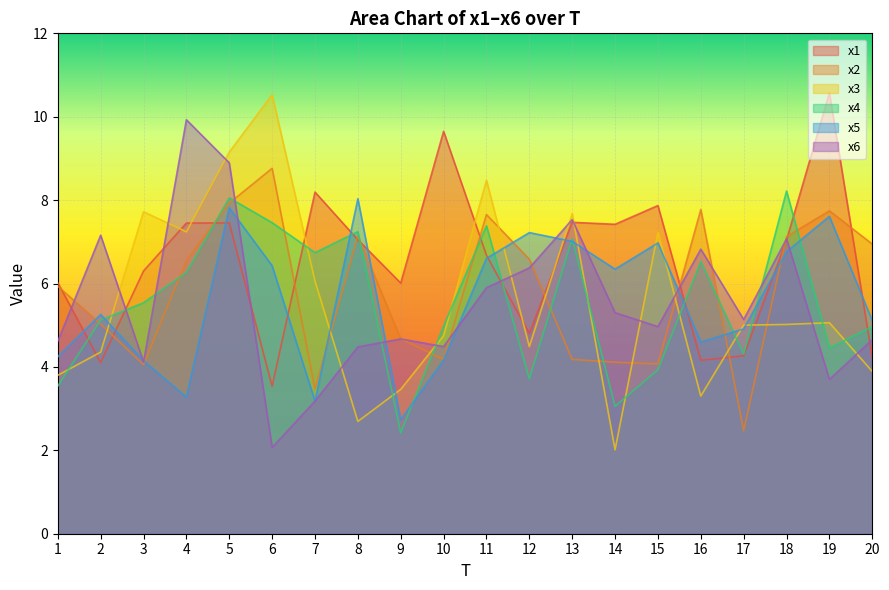

What is the value of the x6 point at the 11th from the left?

5.9